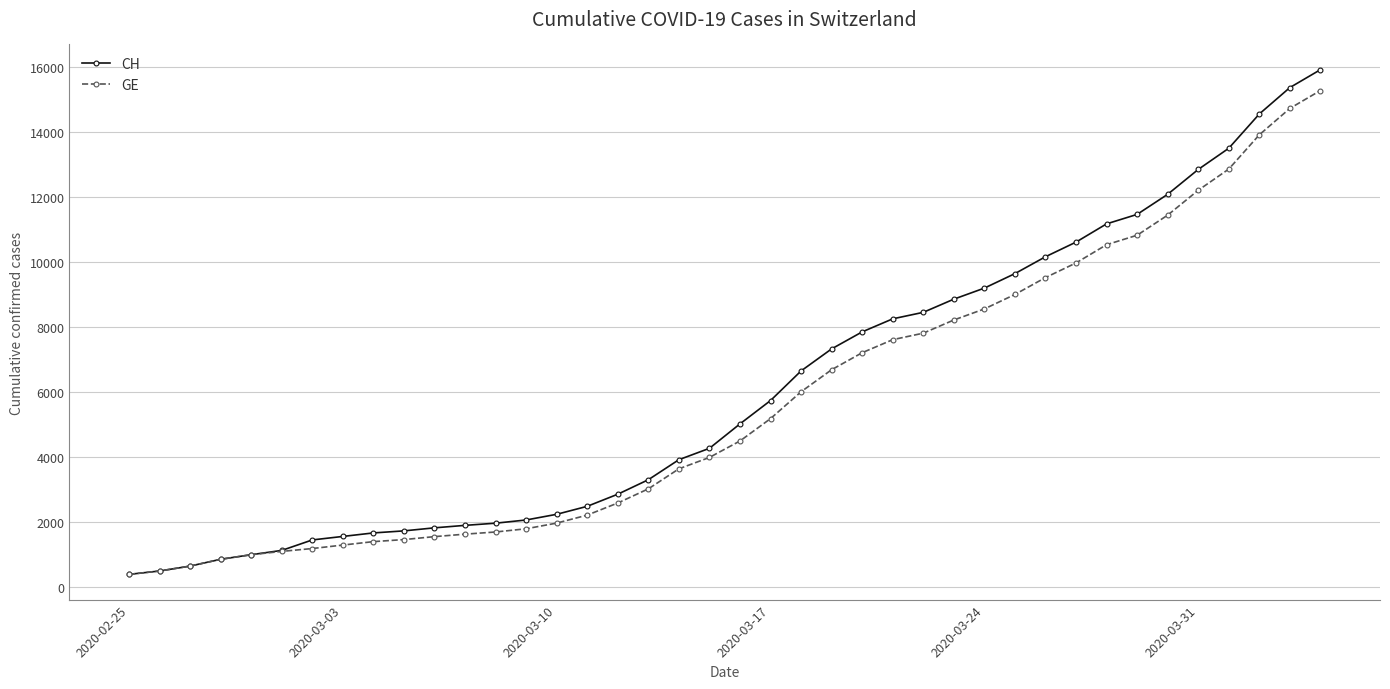

What is the greatest value displayed?

15926